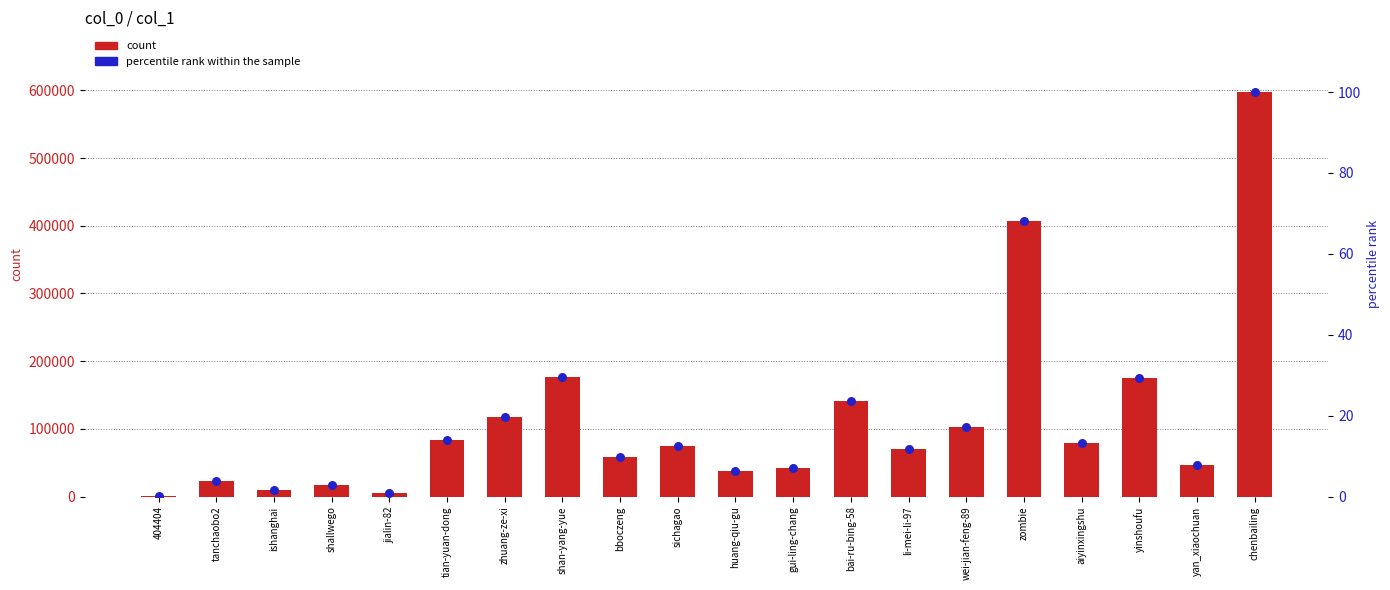

At which category is the sum across all series the highest?

chenbailing